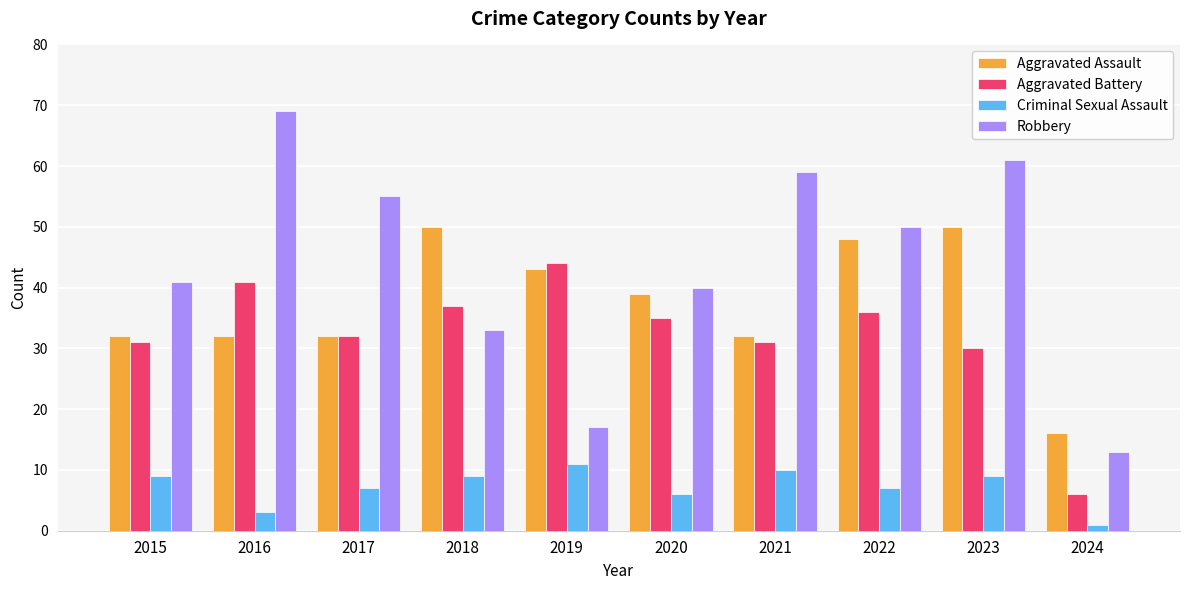

Reading left to right, list all the values displayed in this chart.

Aggravated Assault: 2015=32	2016=32	2017=32	2018=50	2019=43	2020=39	2021=32	2022=48	2023=50	2024=16
Aggravated Battery: 2015=31	2016=41	2017=32	2018=37	2019=44	2020=35	2021=31	2022=36	2023=30	2024=6
Criminal Sexual Assault: 2015=9	2016=3	2017=7	2018=9	2019=11	2020=6	2021=10	2022=7	2023=9	2024=1
Robbery: 2015=41	2016=69	2017=55	2018=33	2019=17	2020=40	2021=59	2022=50	2023=61	2024=13